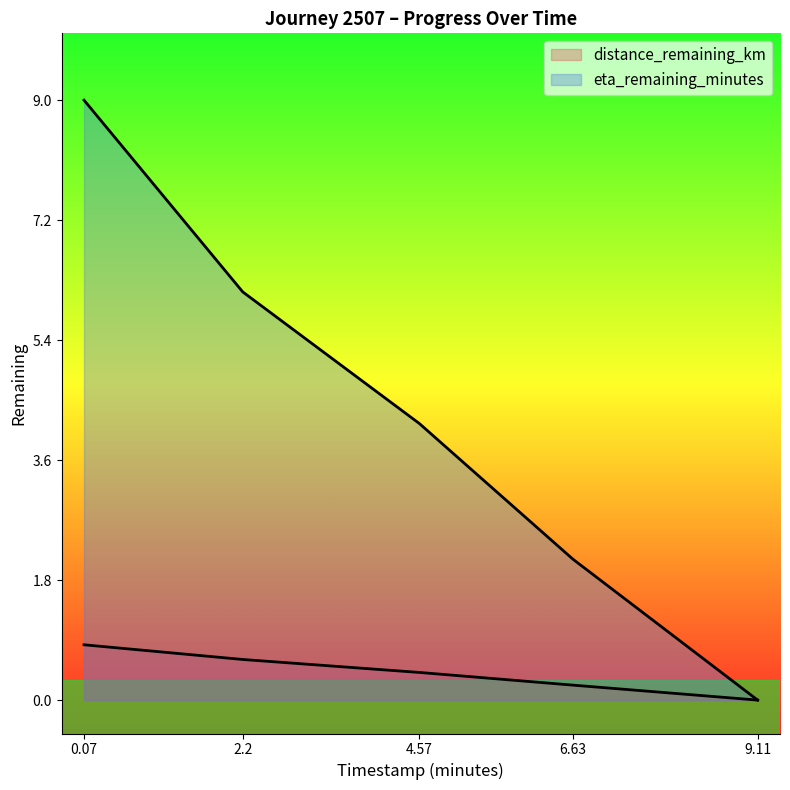

What is the label of the 1st point from the right?

9.11